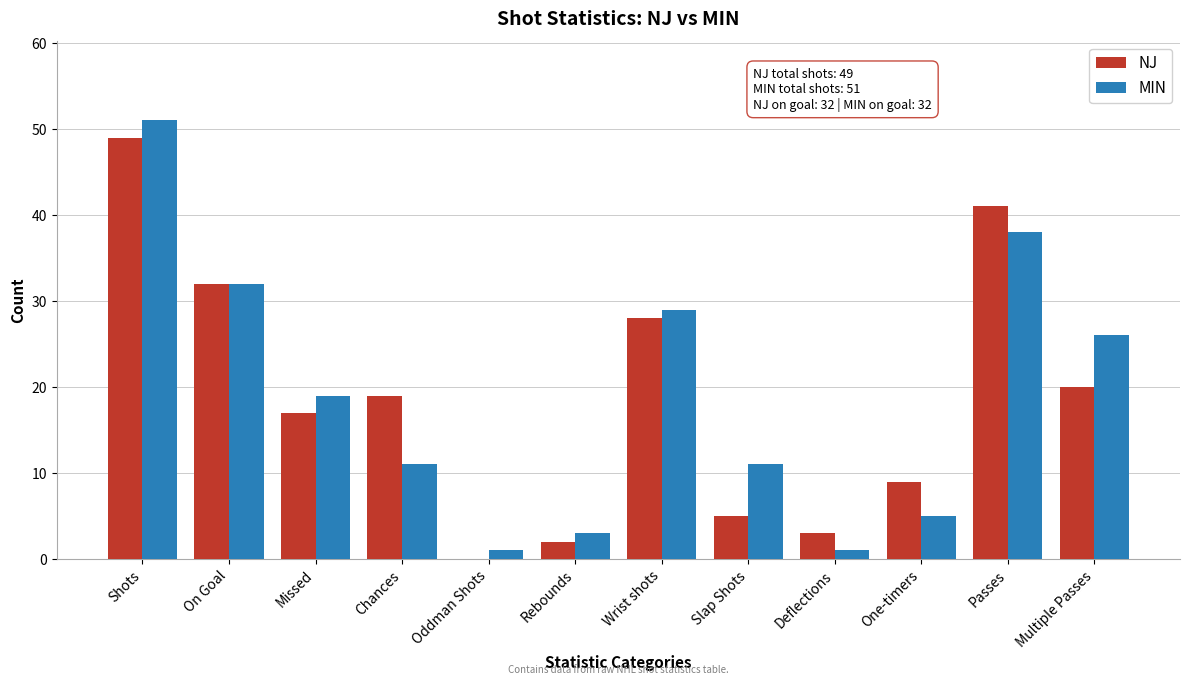

Reading right to left, transcribe all the data shown in this chart.

NJ: Multiple Passes=20	Passes=41	One-timers=9	Deflections=3	Slap Shots=5	Wrist shots=28	Rebounds=2	Oddman Shots=0	Chances=19	Missed=17	On Goal=32	Shots=49
MIN: Multiple Passes=26	Passes=38	One-timers=5	Deflections=1	Slap Shots=11	Wrist shots=29	Rebounds=3	Oddman Shots=1	Chances=11	Missed=19	On Goal=32	Shots=51